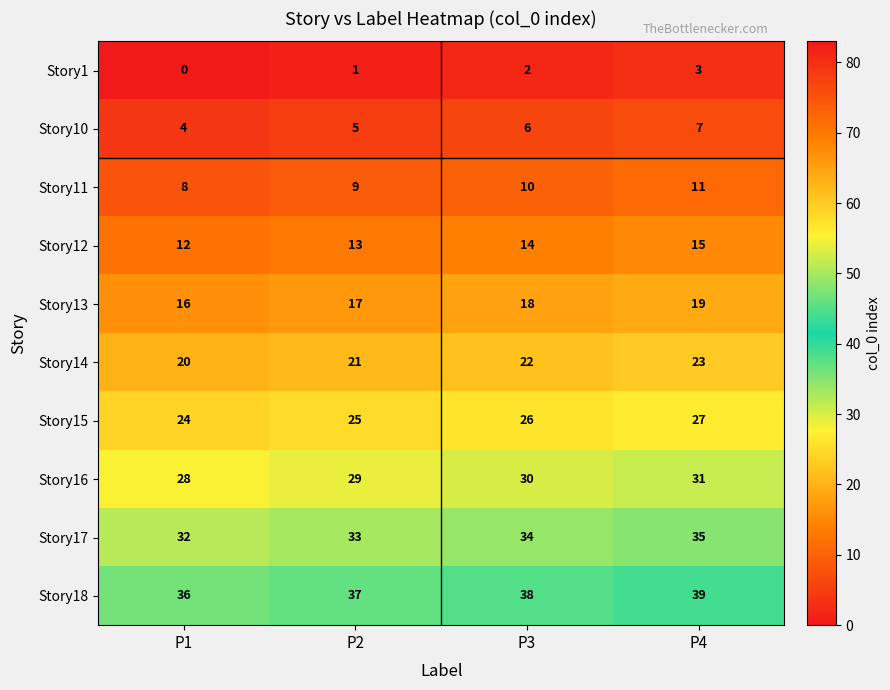

Count the Story18 values in the range 37 to 39.

3